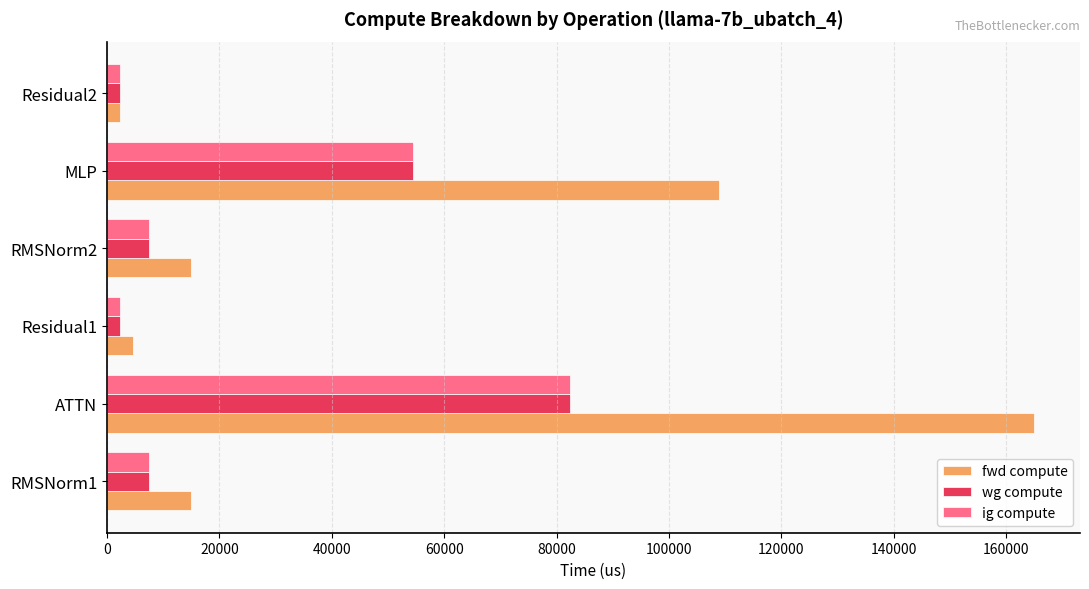

Which series has the widest spread of values?

fwd compute